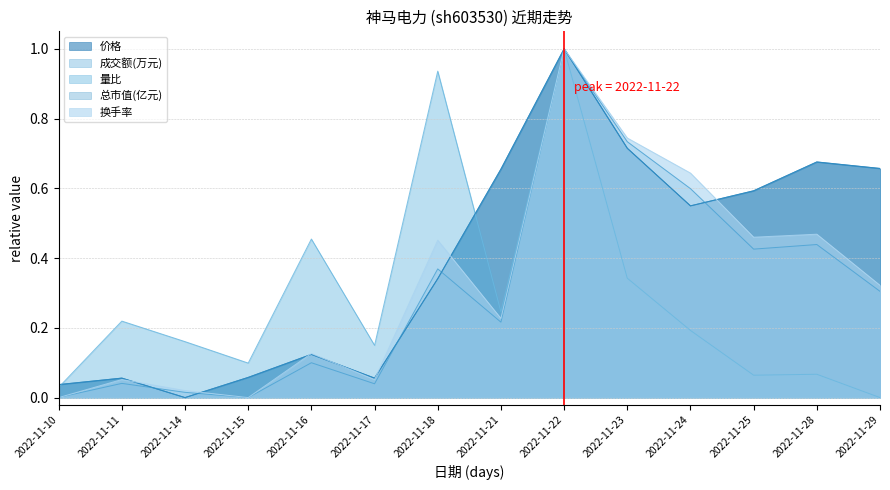

List the labels in order of 价格 value, largest first.

2022-11-22, 2022-11-23, 2022-11-28, 2022-11-29, 2022-11-21, 2022-11-25, 2022-11-24, 2022-11-18, 2022-11-16, 2022-11-15, 2022-11-11, 2022-11-17, 2022-11-10, 2022-11-14